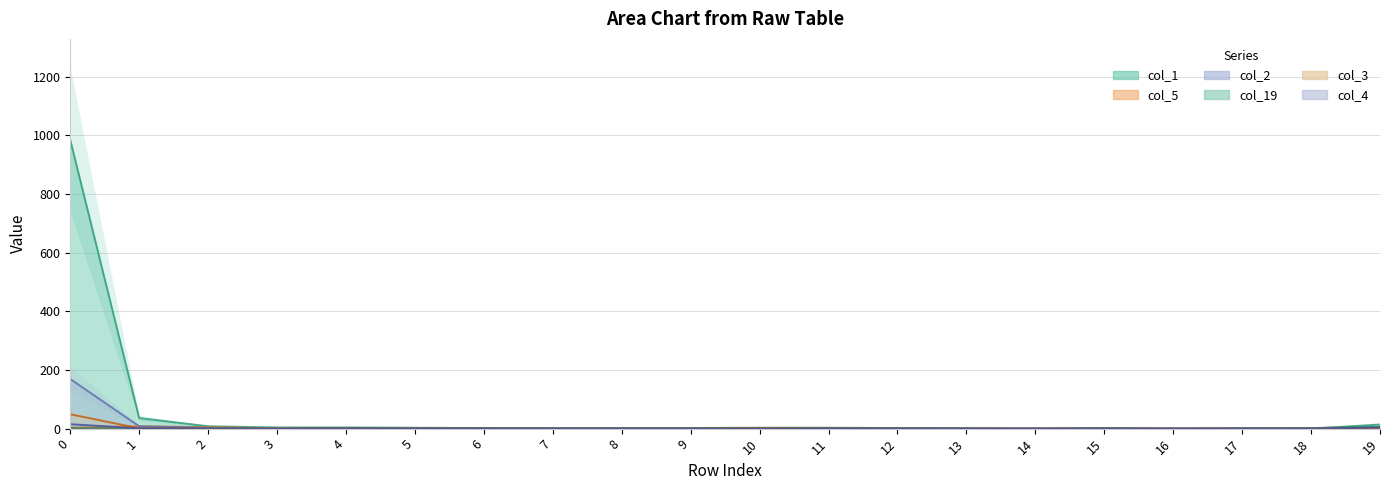

What is the difference between the highest and lowest values at 10?

3